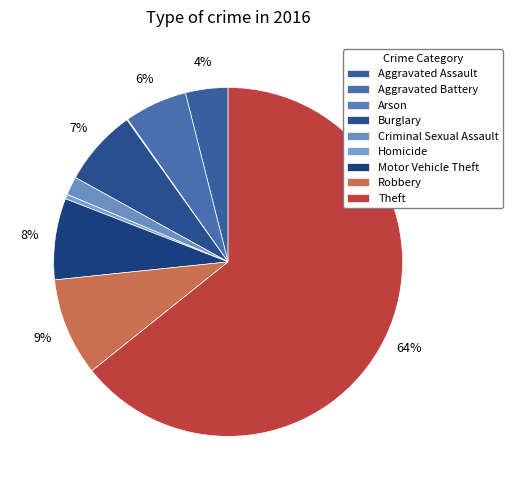

What percentage is the Robbery slice, to the nearest percent?

9%